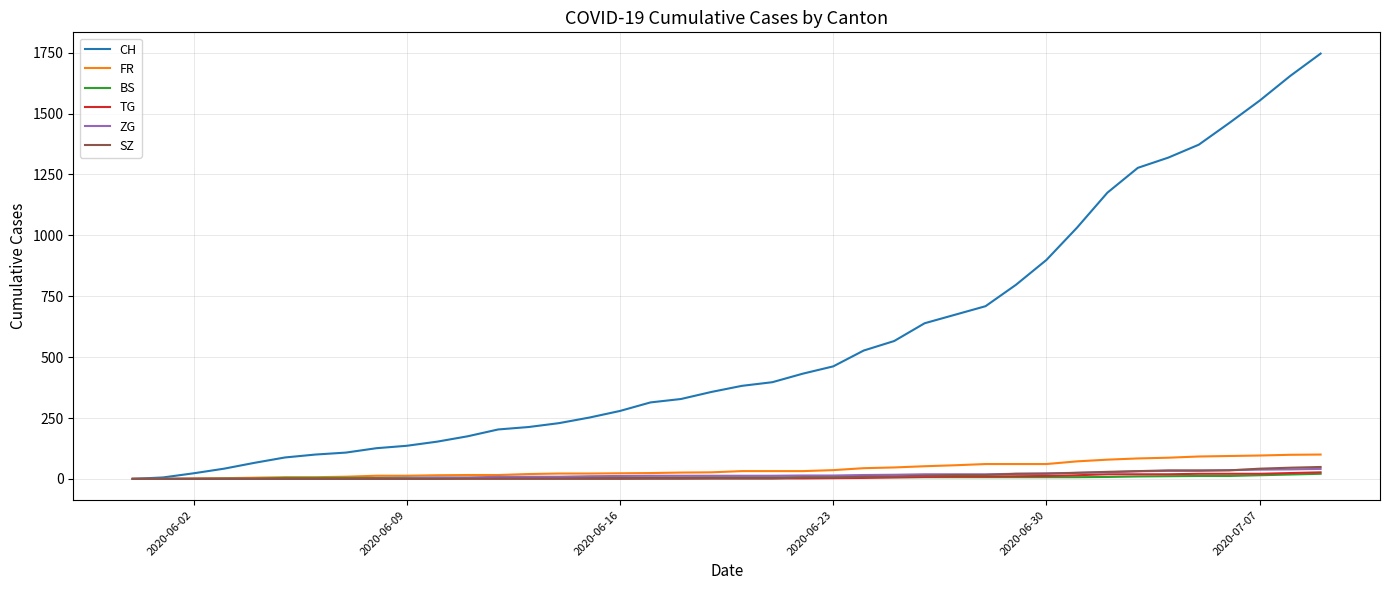

Does the chart have visible grid lines?

Yes